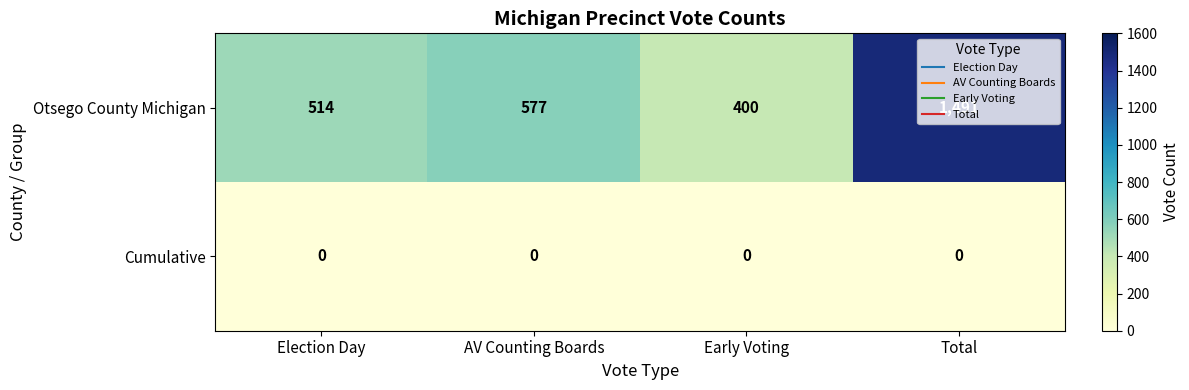

List the series in order of their peak value, lowest first.

Cumulative, Otsego County Michigan